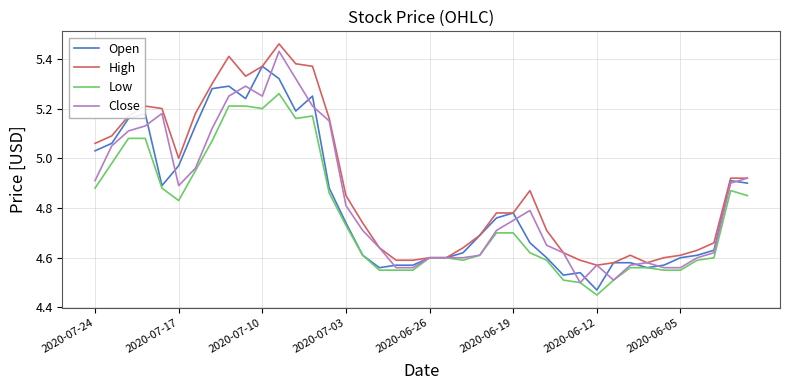

How many lines are shown in the chart?

4